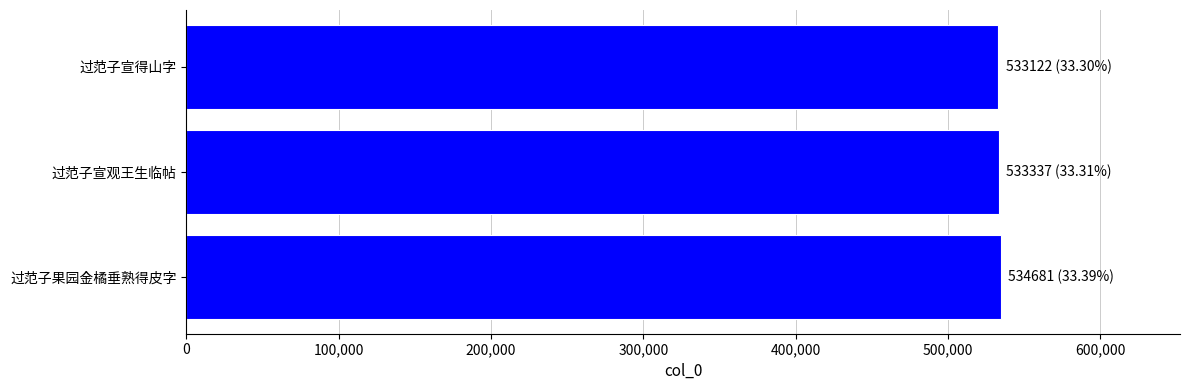

What is the approximate value at 过范子宣得山字?

533122